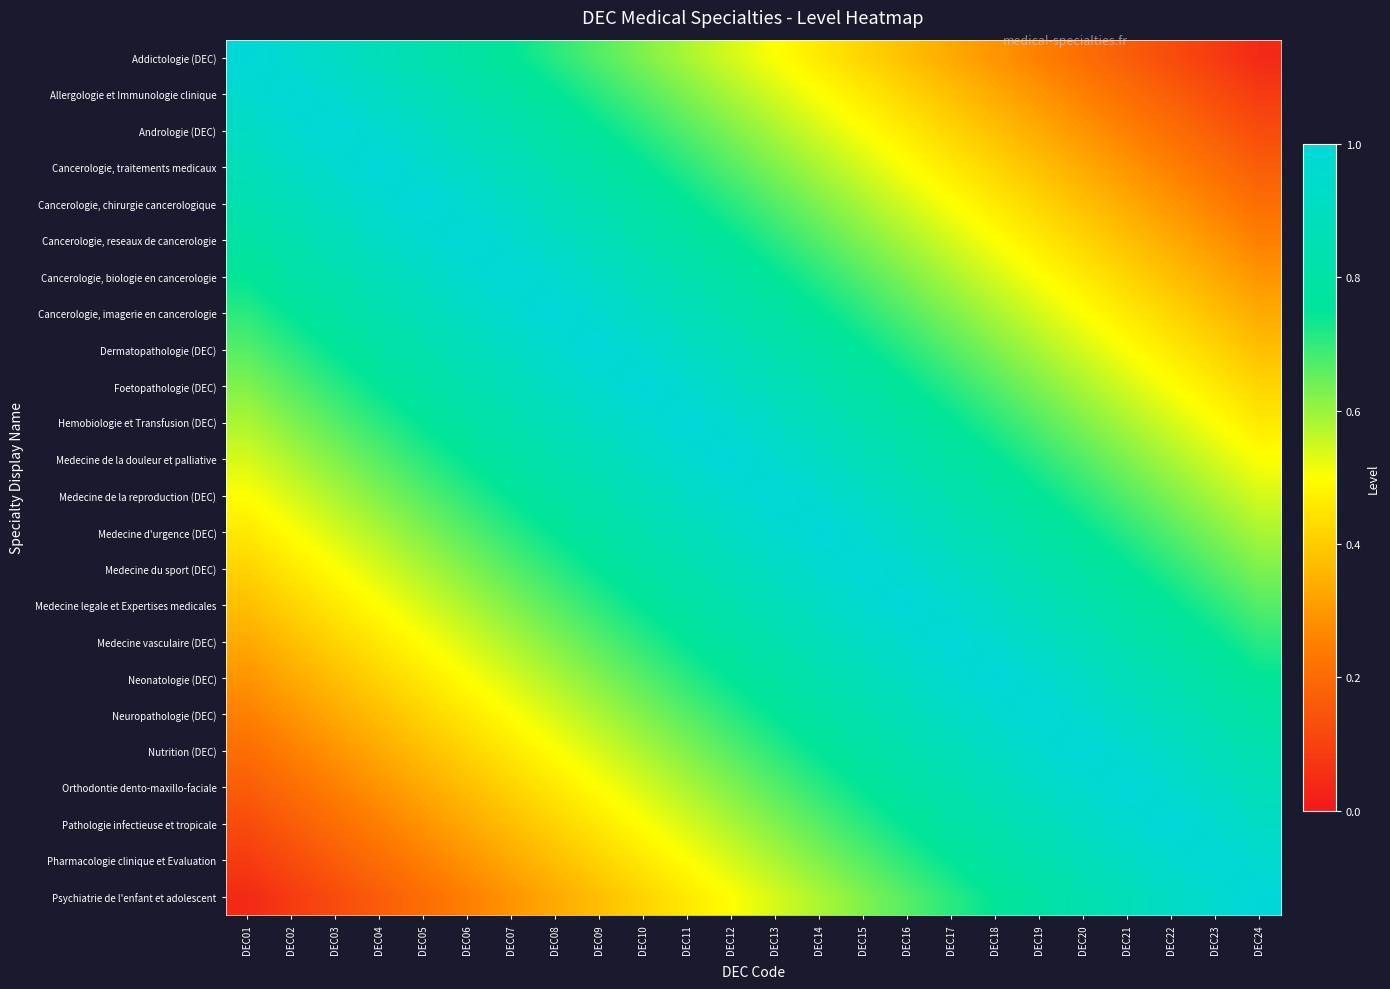

At DEC13, list the series in order from smallest to largest.

Addictologie (DEC), Allergologie et Immunologie clinique, Psychiatrie de l'enfant et adolescent, Andrologie (DEC), Pharmacologie clinique et Evaluation, Cancerologie, traitements medicaux, Pathologie infectieuse et tropicale, Cancerologie, chirurgie cancerologique, Orthodontie dento-maxillo-faciale, Cancerologie, reseaux de cancerologie, Nutrition (DEC), Cancerologie, biologie en cancerologie, Neuropathologie (DEC), Cancerologie, imagerie en cancerologie, Neonatologie (DEC), Dermatopathologie (DEC), Medecine vasculaire (DEC), Foetopathologie (DEC), Medecine legale et Expertises medicales, Hemobiologie et Transfusion (DEC), Medecine du sport (DEC), Medecine de la douleur et palliative, Medecine d'urgence (DEC), Medecine de la reproduction (DEC)